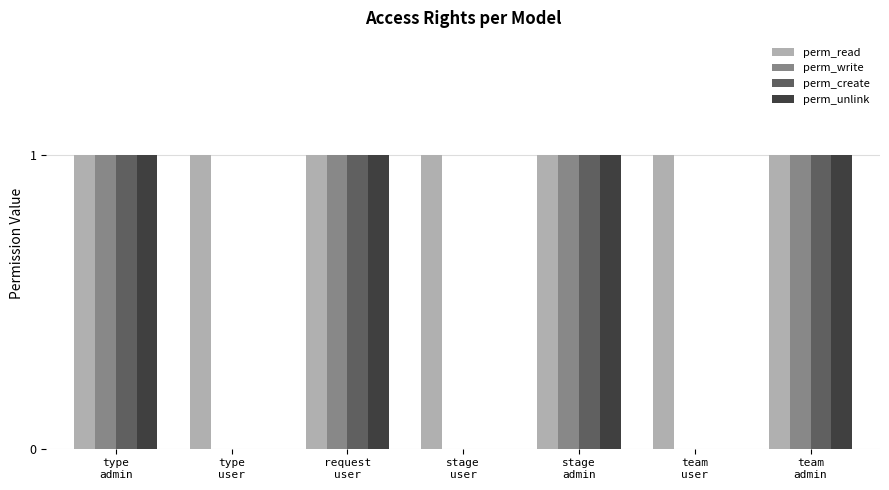

Does the chart contain stacked bars?

No